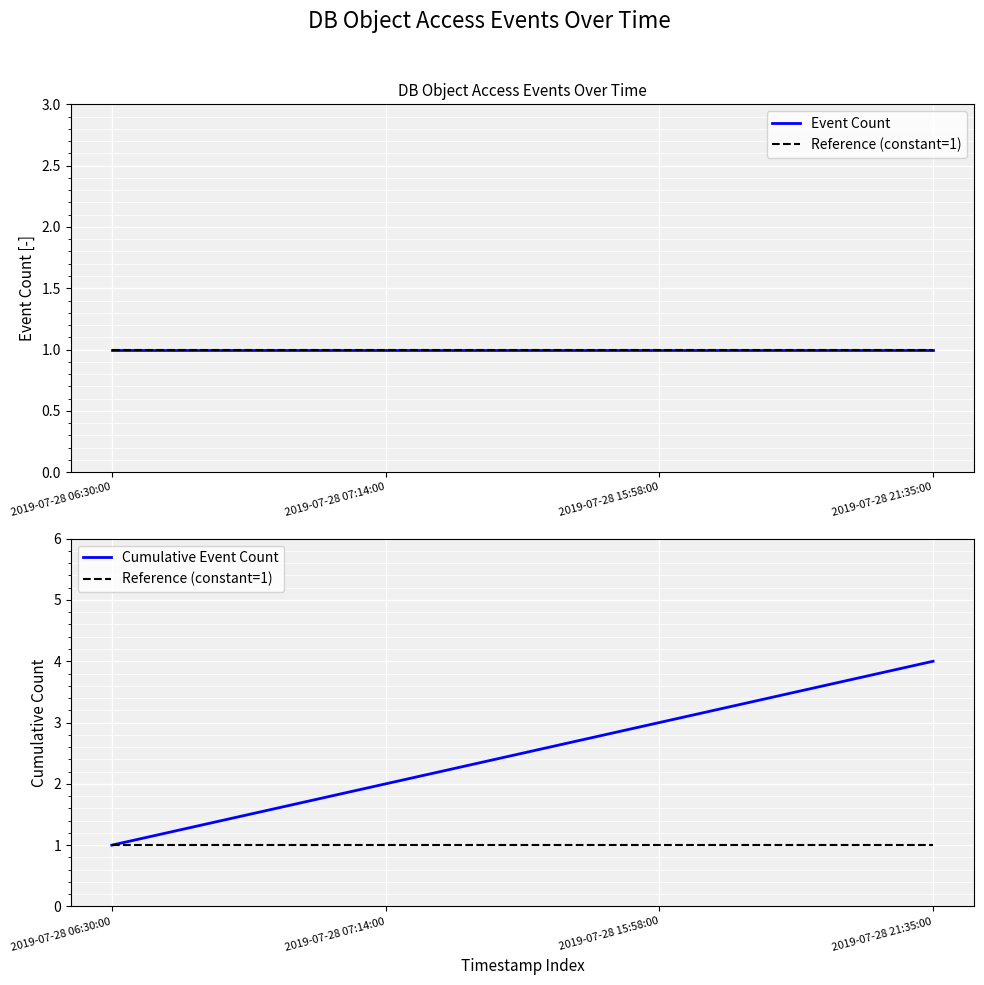

Rank the series by their maximum value, from highest to lowest.

Cumulative Event Count, Event Count, Reference (constant=1)